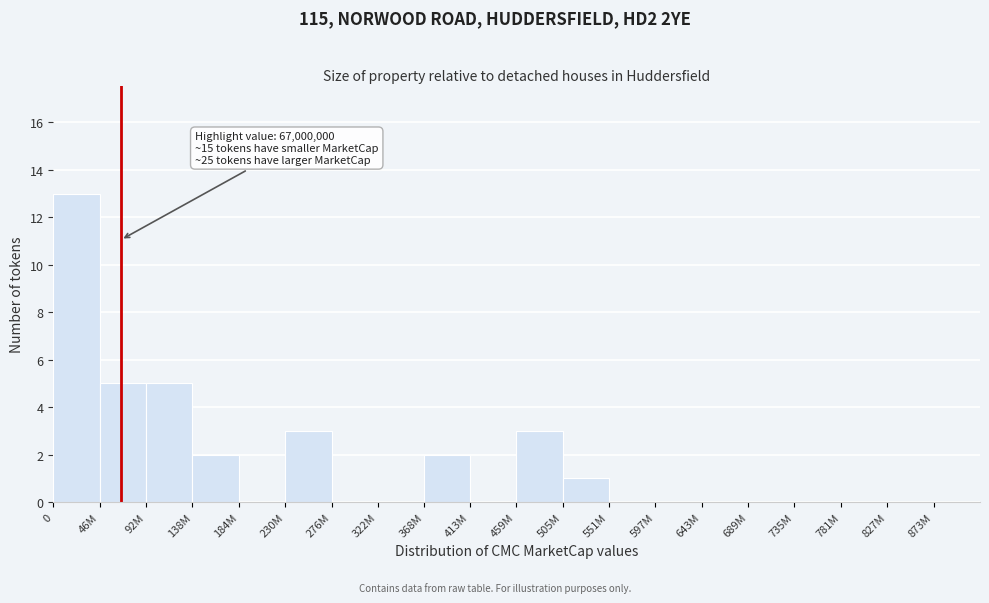

Reading right to left, transcribe all the data shown in this chart.

873M=0	827M=0	781M=0	735M=0	689M=0	643M=0	597M=0	551M=0	505M=1	459M=3	413M=0	368M=2	322M=0	276M=0	230M=3	184M=0	138M=2	92M=5	46M=5	0=13